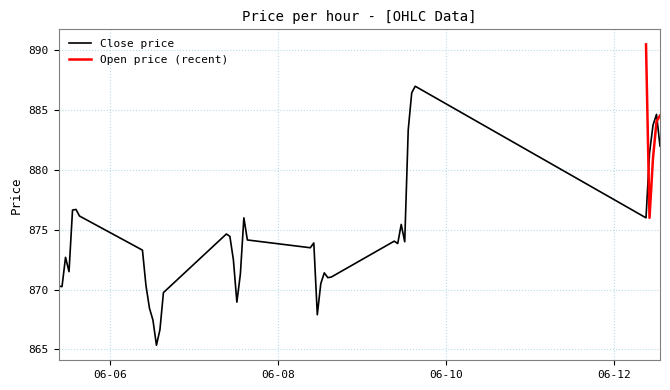

Rank the categories by value from highest to lowest.

2023-06-09 15:15, 2023-06-09 14:15, 2023-06-12 12:15, 2023-06-12 11:15, 2023-06-09 13:15, 2023-06-12 13:15, 2023-06-12 10:15, 2023-06-05 14:15, 2023-06-05 13:15, 2023-06-05 15:15, 2023-06-07 14:15, 2023-06-12 09:15, 2023-06-09 11:15, 2023-06-07 09:15, 2023-06-07 10:15, 2023-06-07 15:15, 2023-06-09 09:15, 2023-06-09 12:15, 2023-06-08 10:15, 2023-06-09 10:15, 2023-06-08 09:15, 2023-06-06 09:15, 2023-06-05 11:15, 2023-06-07 11:15, 2023-06-05 12:15, 2023-06-08 13:15, 2023-06-07 13:15, 2023-06-08 15:15, 2023-06-08 14:15, 2023-06-08 12:15, 2023-06-06 10:15, 2023-06-05 09:15, 2023-06-05 10:15, 2023-06-06 15:15, 2023-06-07 12:15, 2023-06-06 11:15, 2023-06-08 11:15, 2023-06-06 12:15, 2023-06-06 14:15, 2023-06-06 13:15